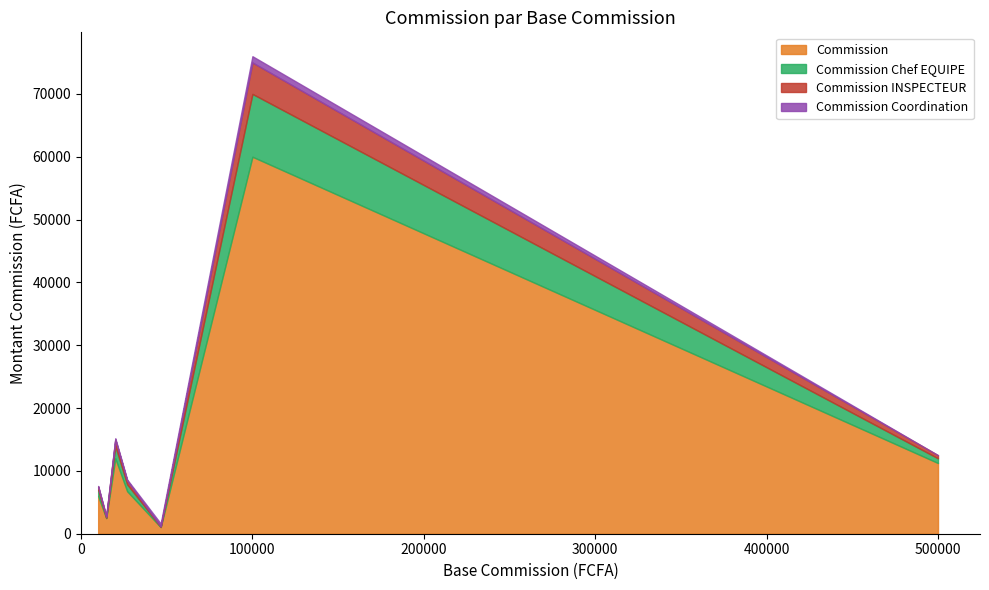

What is the value of the Commission Coordination point at the 8th from the left?

200